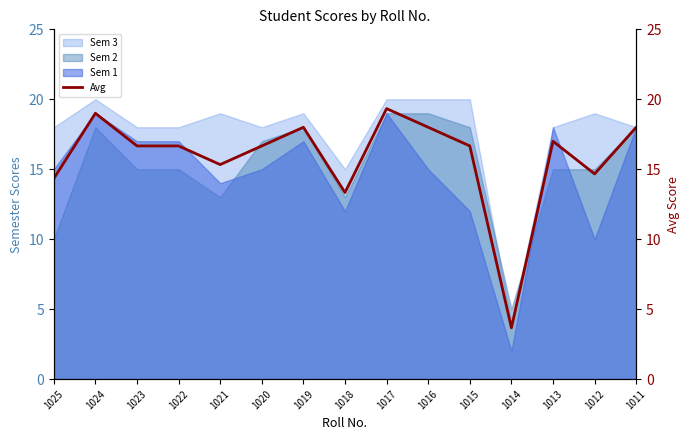

Is it true that the value at 1019 is 29.4?

False